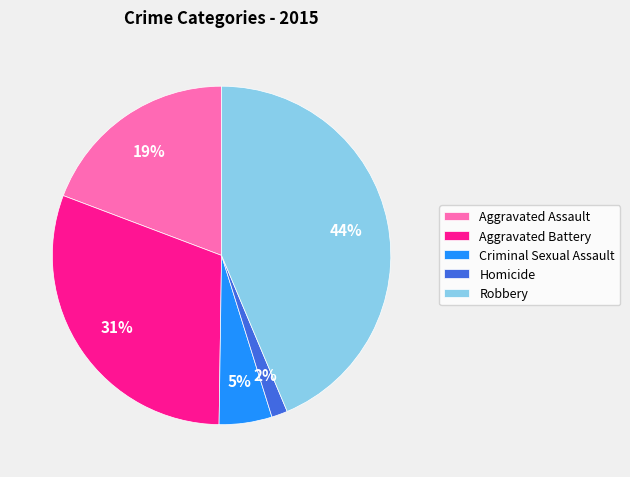

What percentage is the Homicide slice, to the nearest percent?

2%